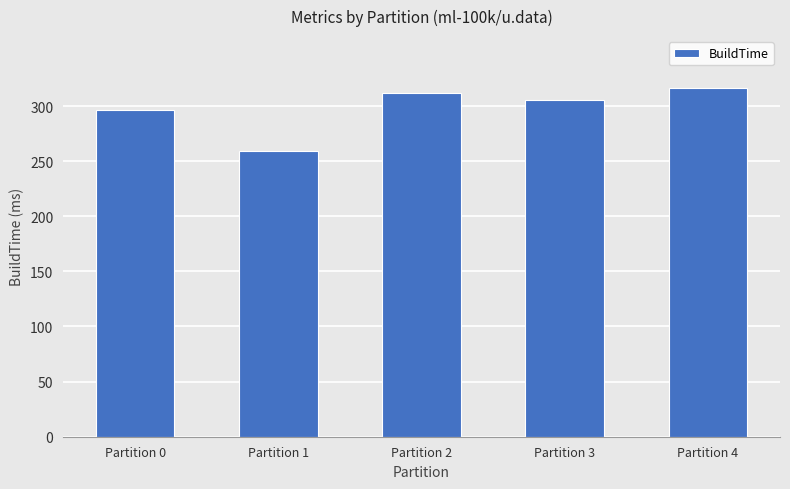

What is the change in value from Partition 1 to Partition 2?

+53